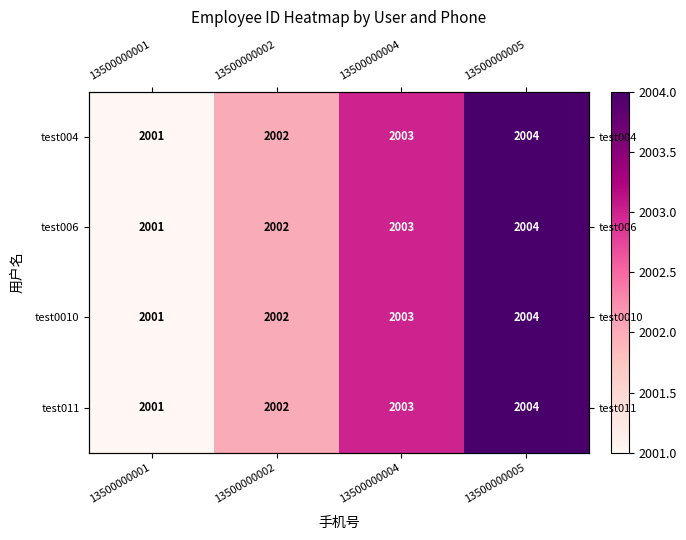

Rank the series by their maximum value, from lowest to highest.

test004, test006, test0010, test011